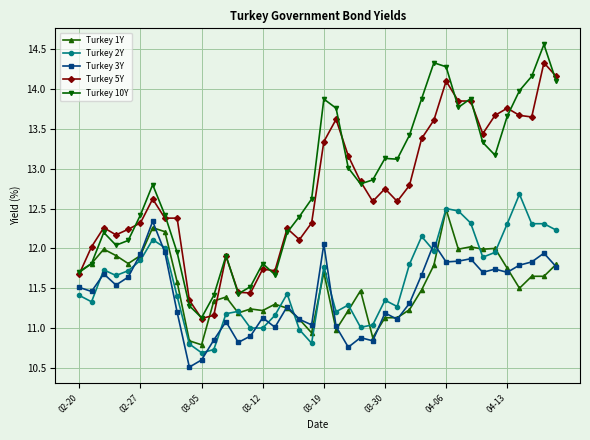

How many times do Turkey 2Y and Turkey 3Y cross each other?

11